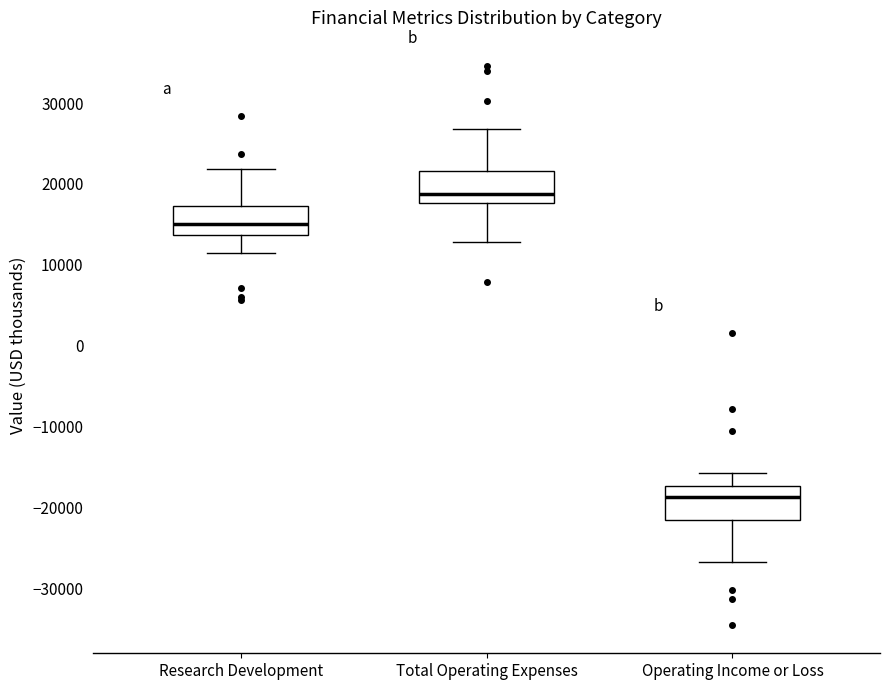

Where is the lower edge of the box for Total Operating Expenses on the y-axis? The values are not printed on the chart, so give them approximately, as read against the axis.

18000